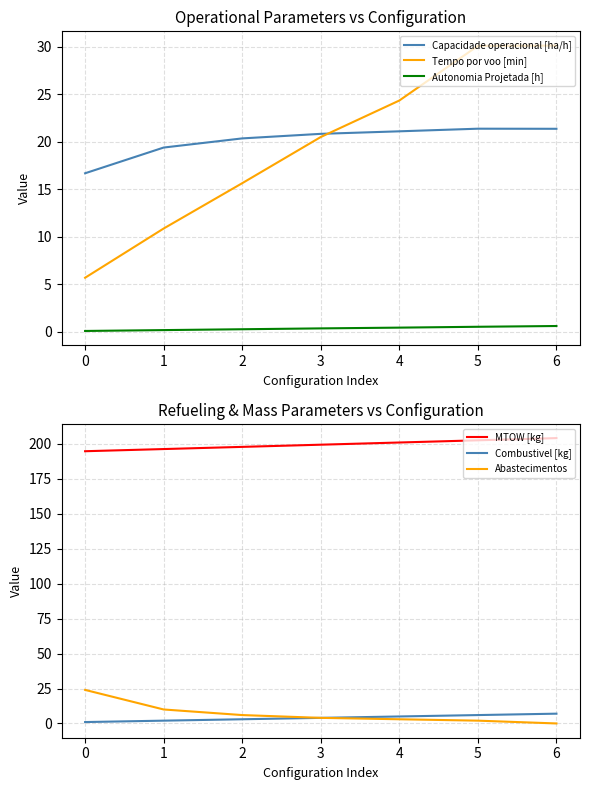

Reading left to right, extract all data points from this chart.

Capacidade operacional [ha/h]: 16.7	19.4	20.4	20.8	21.1	21.4	21.4
Tempo por voo [min]: 5.7	10.9	15.6	20.5	24.3	30.1	30.1
Autonomia Projetada [h]: 0.1	0.2	0.3	0.4	0.4	0.5	0.6
MTOW [kg]: 194.8	196.3	197.9	199.4	201.0	202.6	204.2
Combustivel [kg]: 1.0	2.0	3.0	4.0	5.0	6.0	7.0
Abastecimentos: 24.0	10.0	6.0	4.0	3.0	2.0	0.0